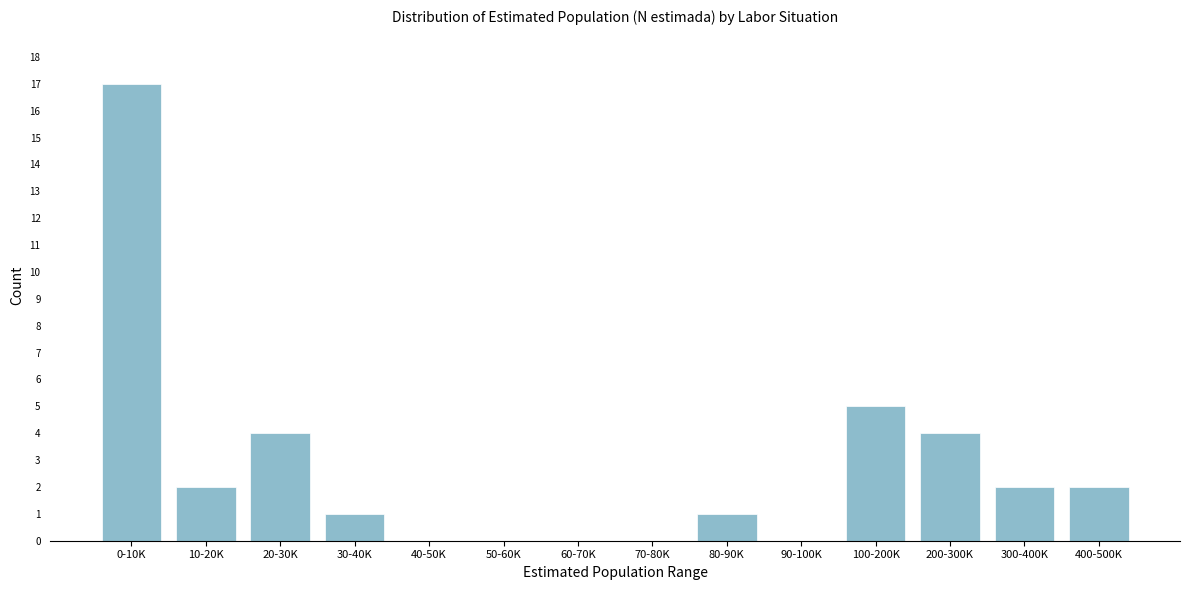

Reading left to right, extract all data points from this chart.

0-10K=17	10-20K=2	20-30K=4	30-40K=1	40-50K=0	50-60K=0	60-70K=0	70-80K=0	80-90K=1	90-100K=0	100-200K=5	200-300K=4	300-400K=2	400-500K=2